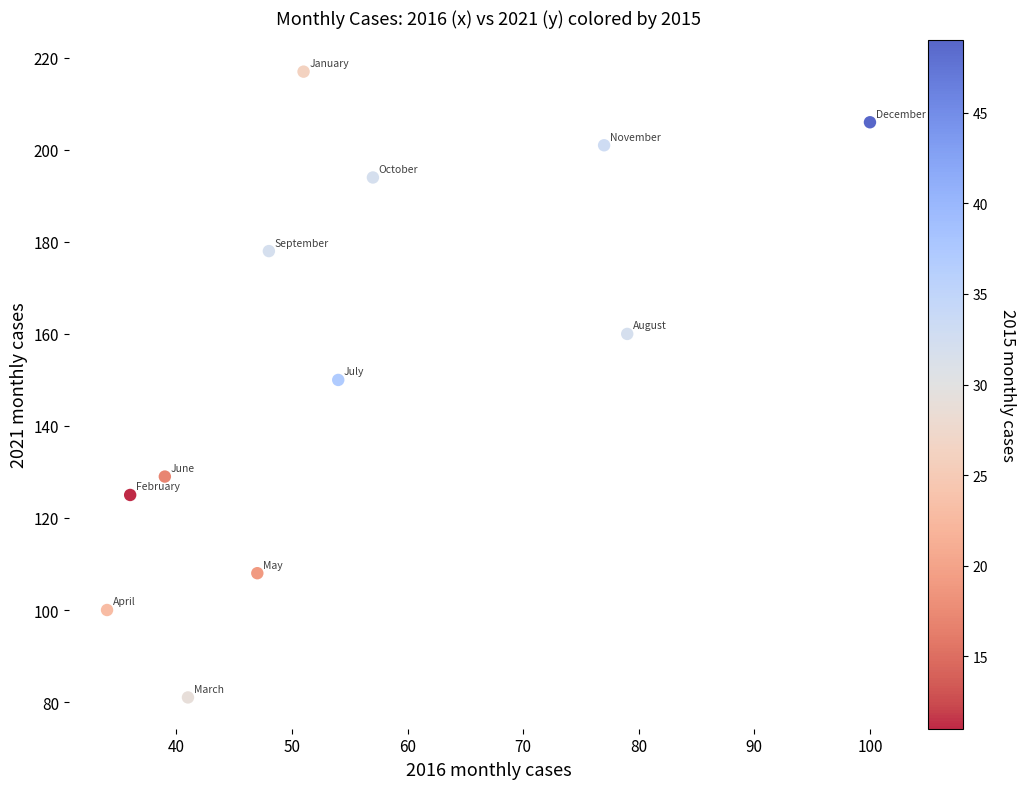

What is the range of X values (max minus min)?

66